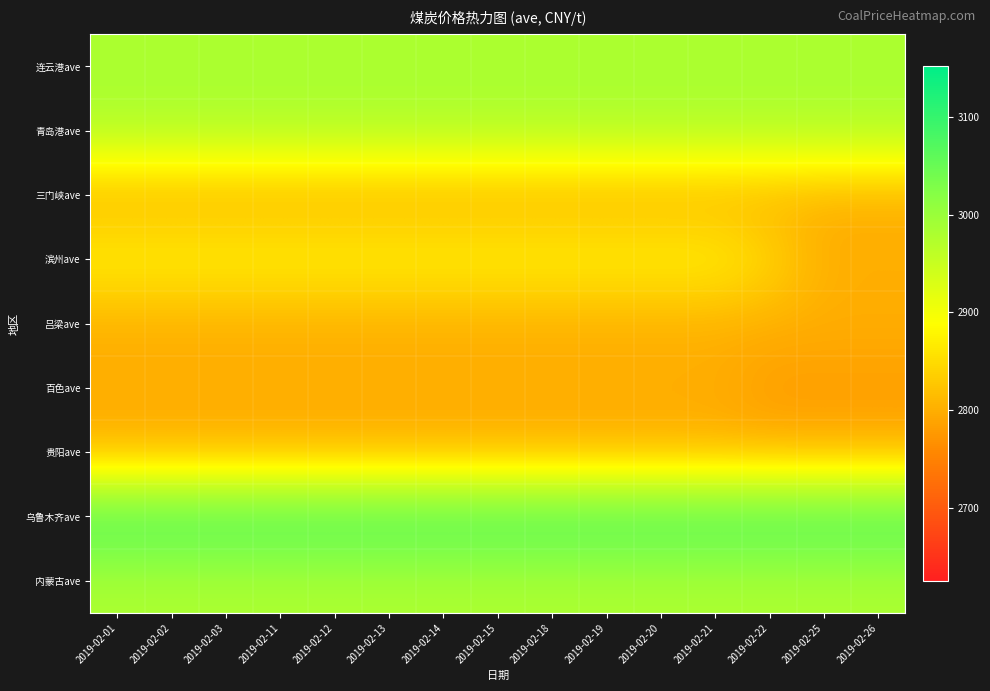

Which label corresponds to the largest value in the chart?

2019-02-01